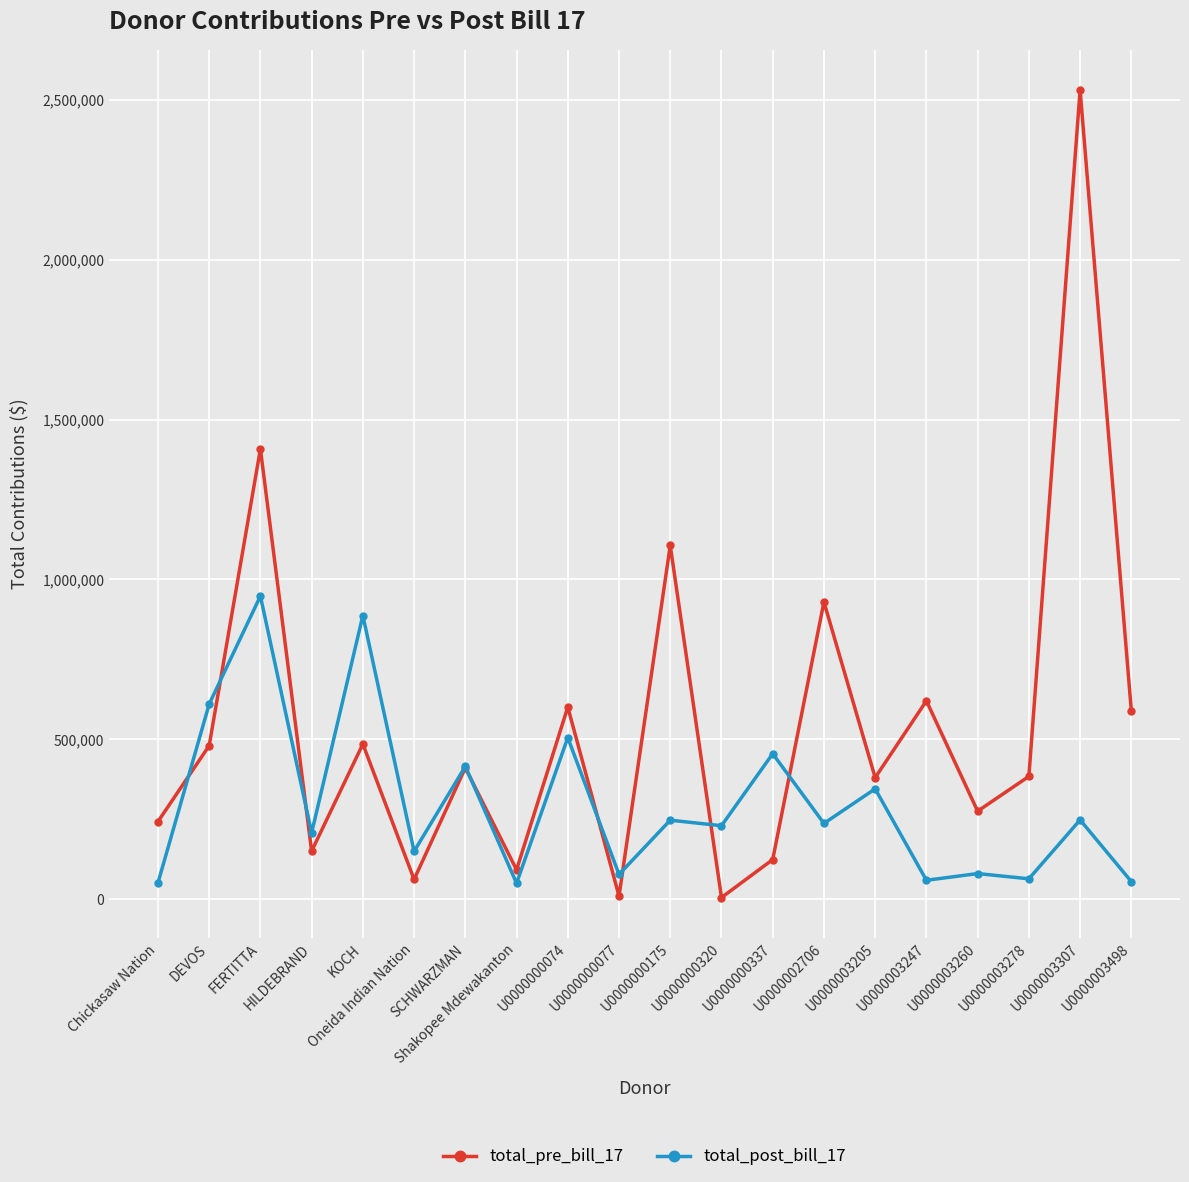

How many interior local peaks does the total_pre_bill_17 series have?

8